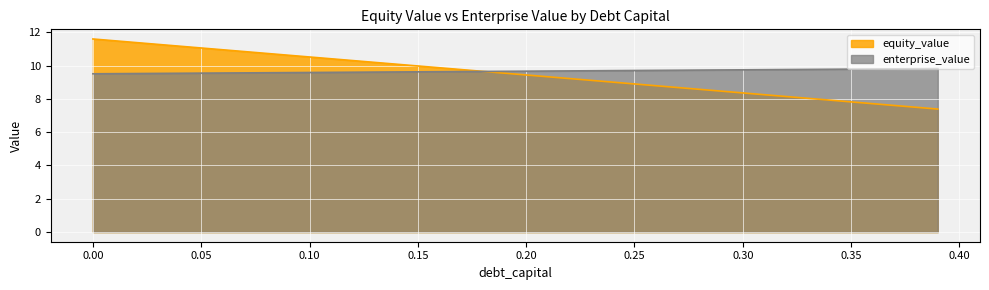

What are all the series names shown in the legend?

equity_value, enterprise_value